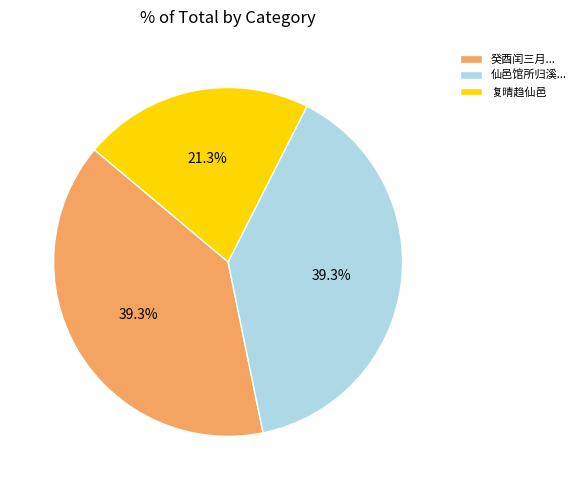

Combined, what portion of the pie is 仙邑馆所归溪... and 复晴趋仙邑?

60.7%